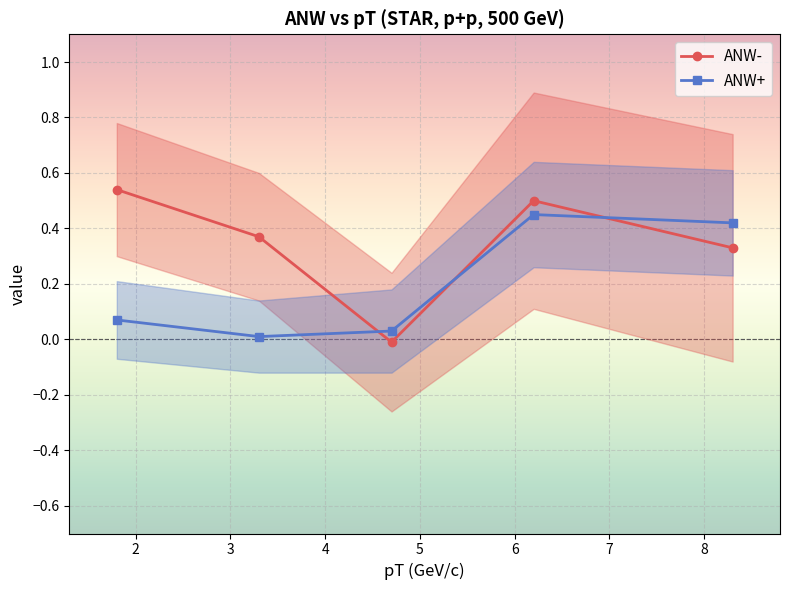

True or false: ANW+ and ANW- cross at least once.

True